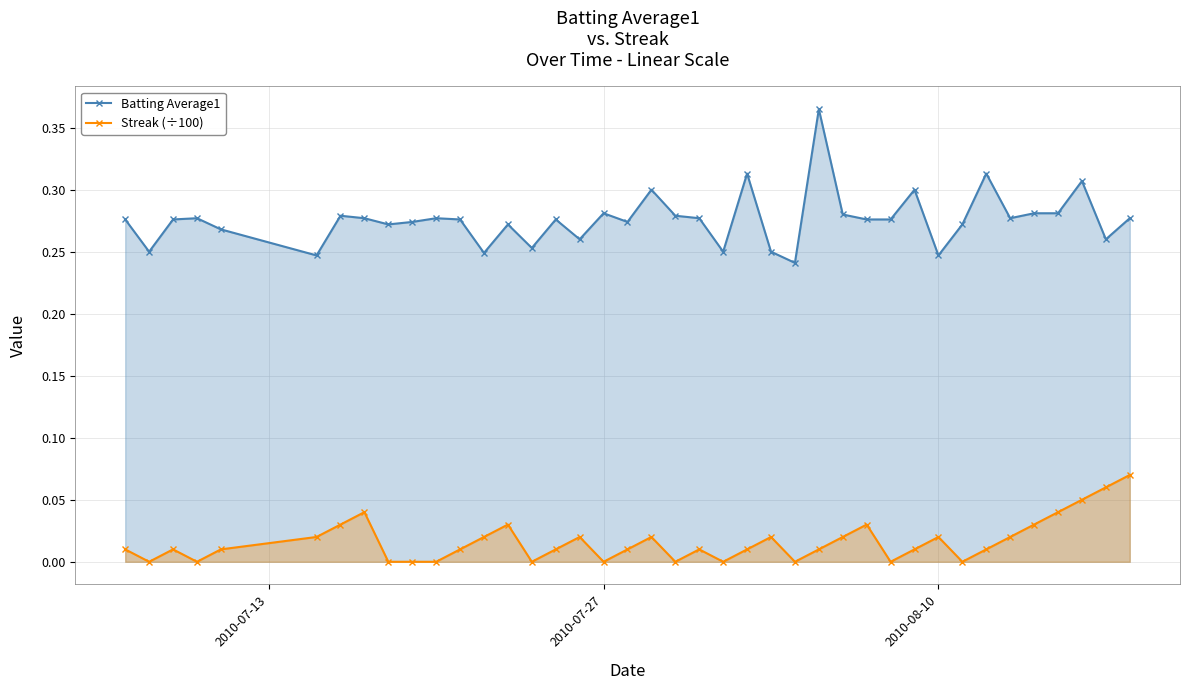

What is the maximum value for Batting Average1?

0.4